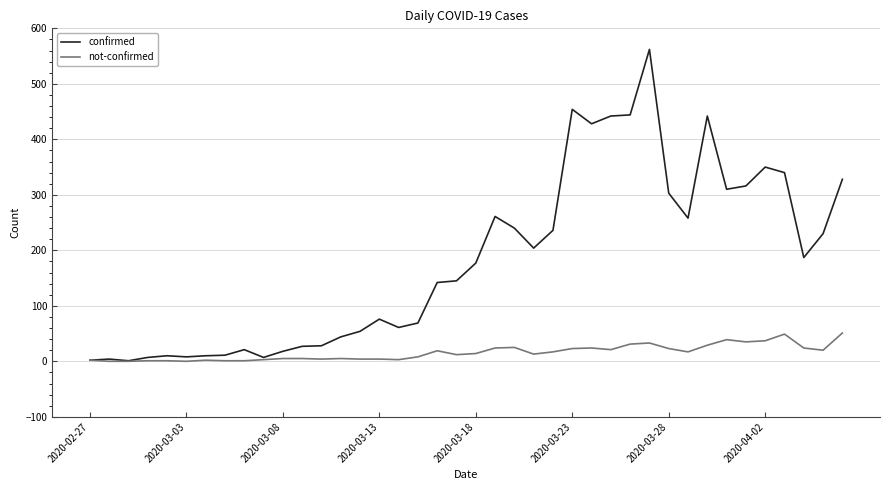

At how many categories does at least one series exceed 538?

1